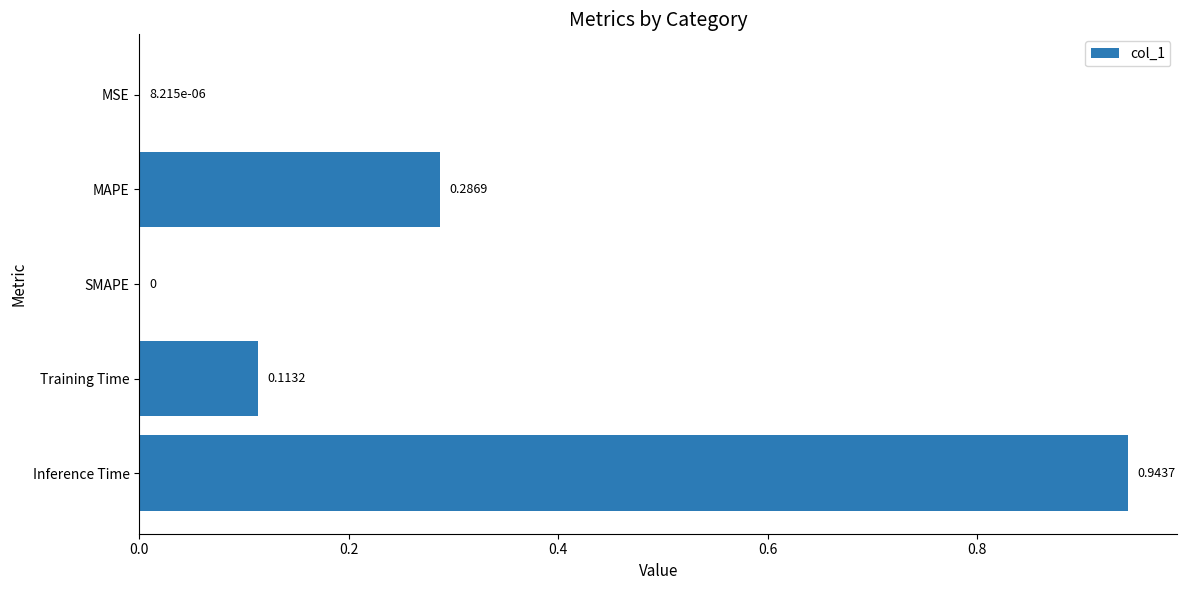

At which category does the chart reach its peak across all series?

Inference Time